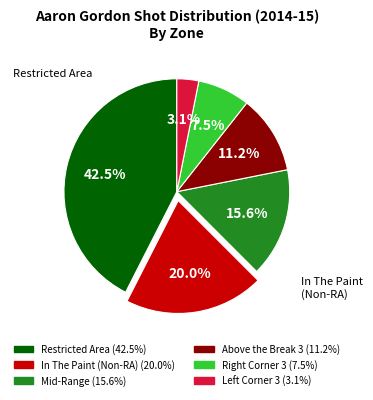

Does any single category account for the majority?

No